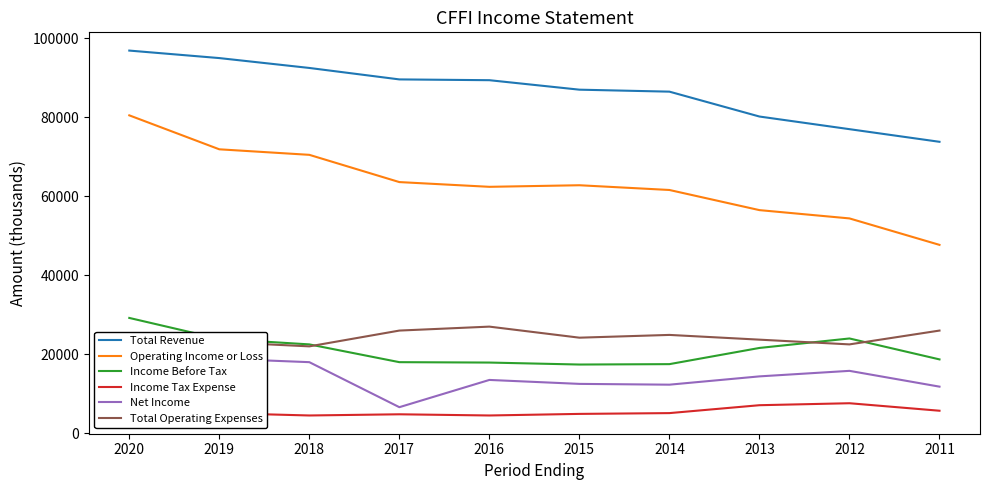

True or false: Income Before Tax and Net Income cross at least once.

False